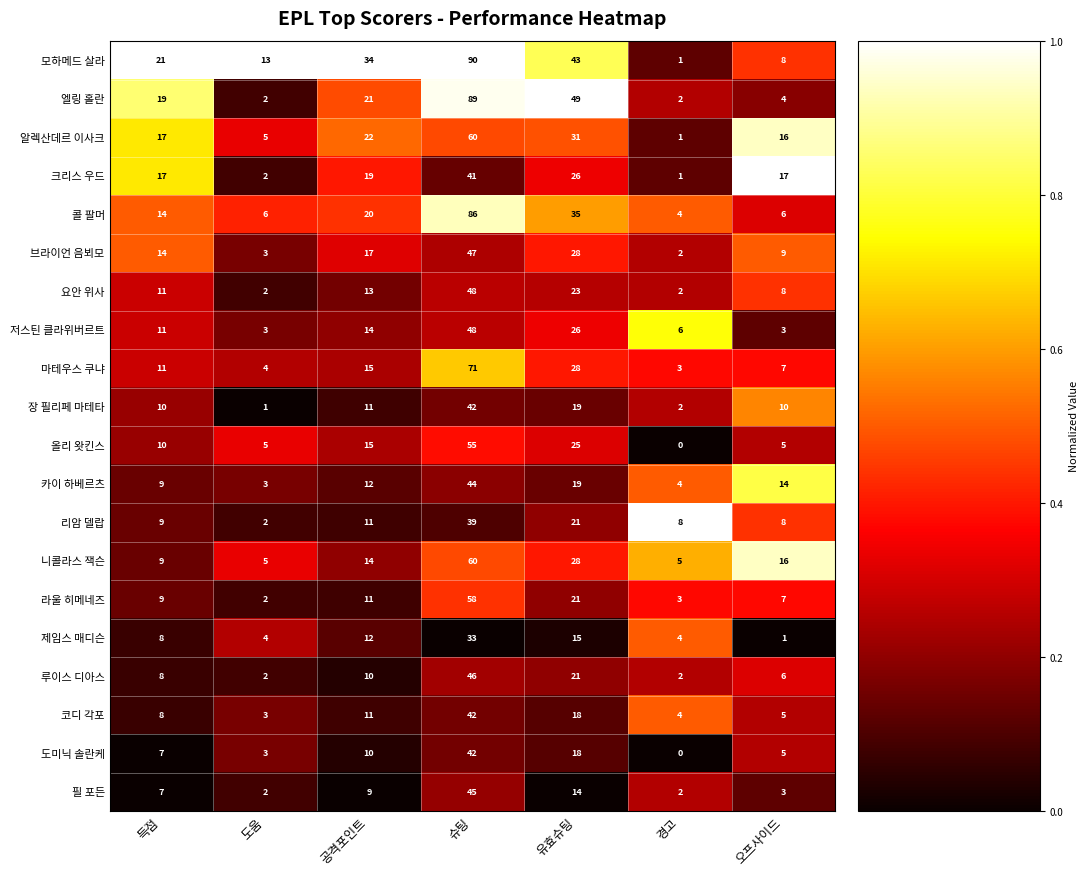

True or false: 마테우스 쿠냐 has a value of 44 at 슈팅.

False